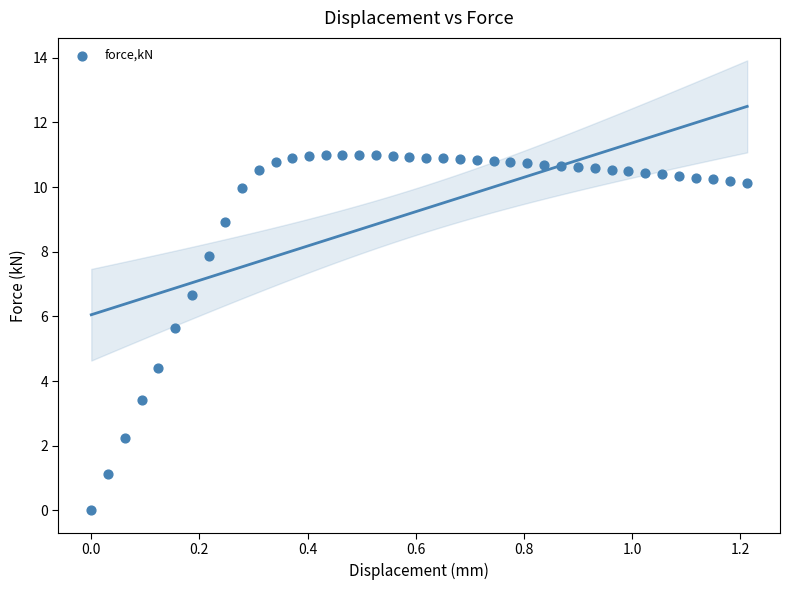

What is the range of Y values (max minus min)?

11.0